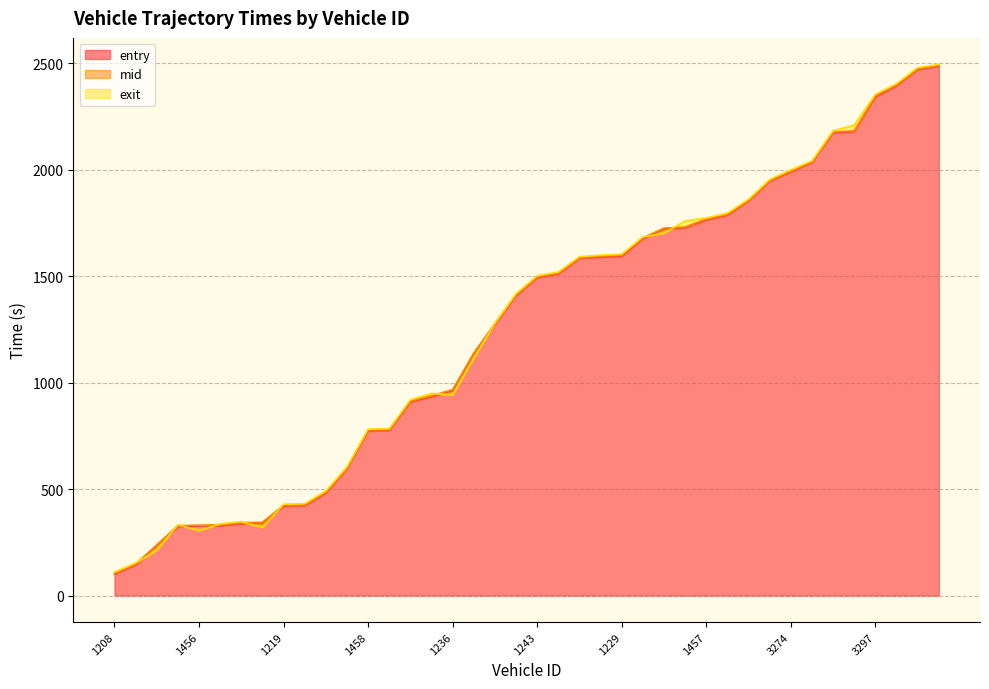

Reading right to left, what are all the values shown in this chart?

entry: 2485.4	2469.3	2393.5	2341.2	2178.1	2172.3	2033.0	1988.9	1945.7	1853.1	1785.7	1763.7	1726.2	1720.9	1675.4	1592.3	1589.3	1583.5	1509.9	1493.4	1408.0	1273.5	1134.3	961.6	933.4	908.8	775.1	772.9	595.5	481.1	421.8	419.9	339.4	337.6	327.7	325.8	324.0	234.0	143.7	100.6
mid: 2489.4	2473.3	2398.2	2347.2	2181.6	2176.2	2036.6	1993.3	1949.4	1856.6	1790.1	1768.1	1730.2	1725.1	1679.5	1597.4	1593.5	1587.0	1514.3	1497.3	1412.4	1277.5	1139.1	966.5	938.1	913.2	779.0	777.0	599.5	485.4	426.2	424.4	344.1	342.2	332.0	330.0	328.3	238.1	148.1	104.5
exit: 2493.3	2478.2	2402.8	2352.7	2208.1	2182.1	2040.3	1998.4	1953.1	1860.1	1795.5	1772.5	1758.5	1700.8	1683.8	1602.5	1597.8	1590.6	1518.8	1501.1	1416.9	1278.5	1113.8	941.4	948.6	918.6	783.0	781.1	603.5	490.8	430.6	428.8	318.7	346.8	336.4	304.1	332.4	212.1	152.5	109.9